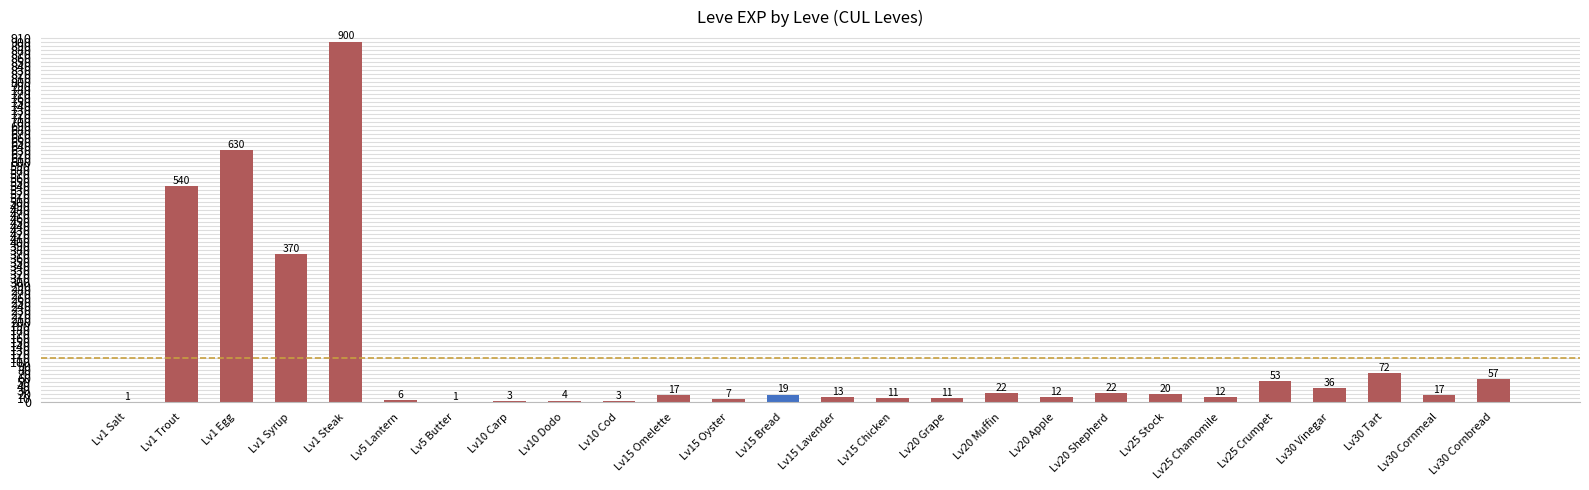

Is it true that the value at Lv1 Steak is 900?

True